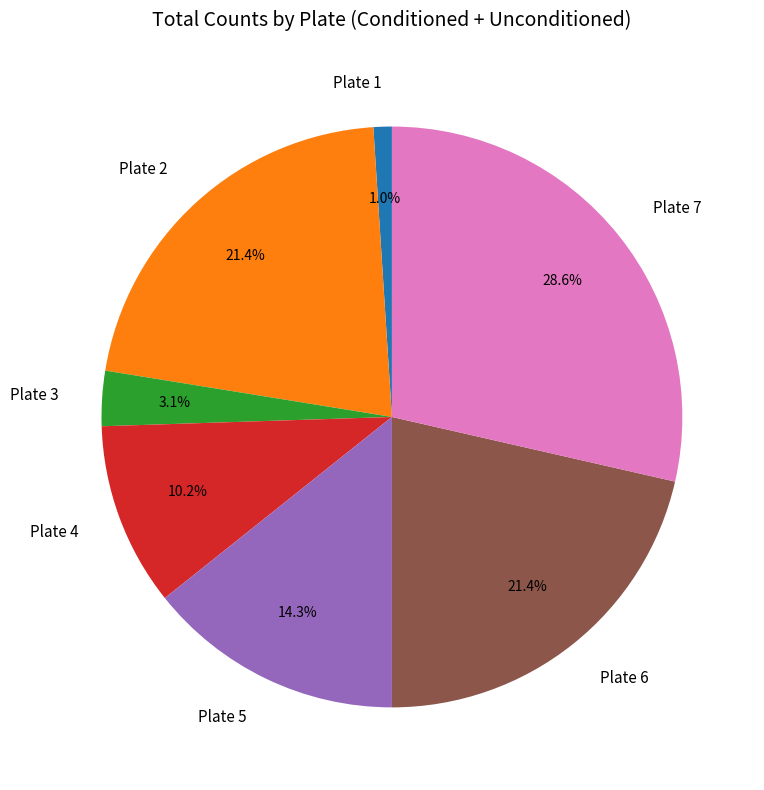

What is the total percentage of Plate 2 and Plate 5?

35.7%